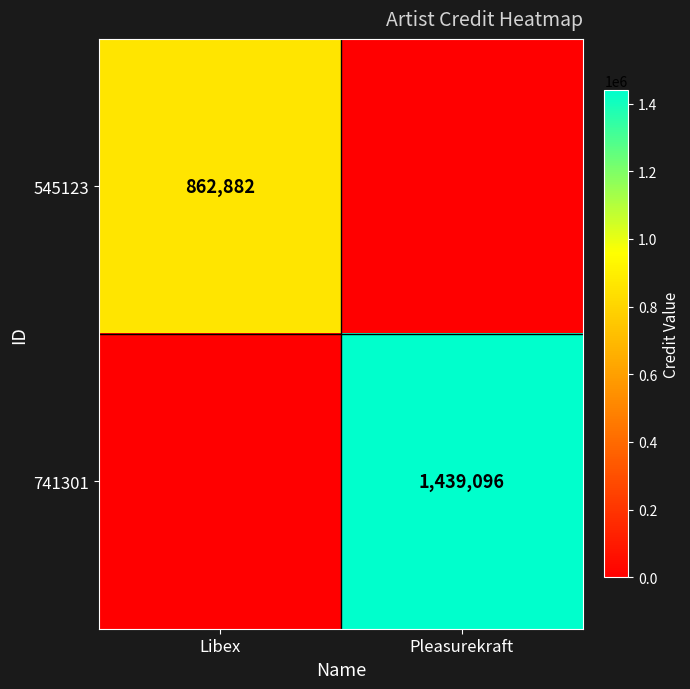

Is the value of 741301 at Pleasurekraft greater than the value of 545123 at Libex?

Yes